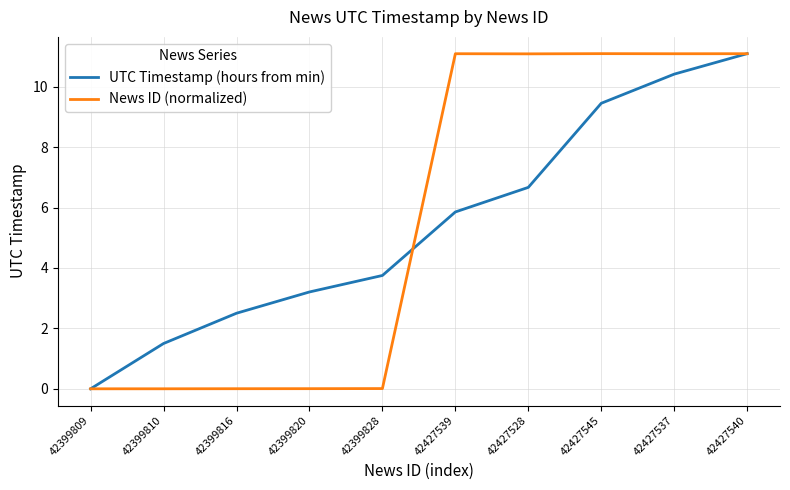

What is the greatest value displayed?

11.1